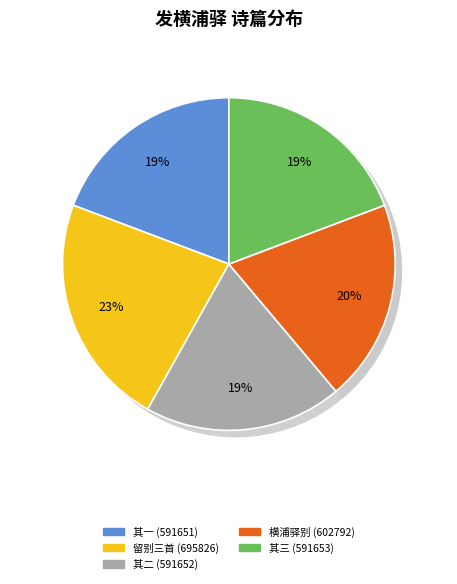

What portion of the pie excludes 横浦驿别梁景怀何尚贤欧允亮?

80.4%